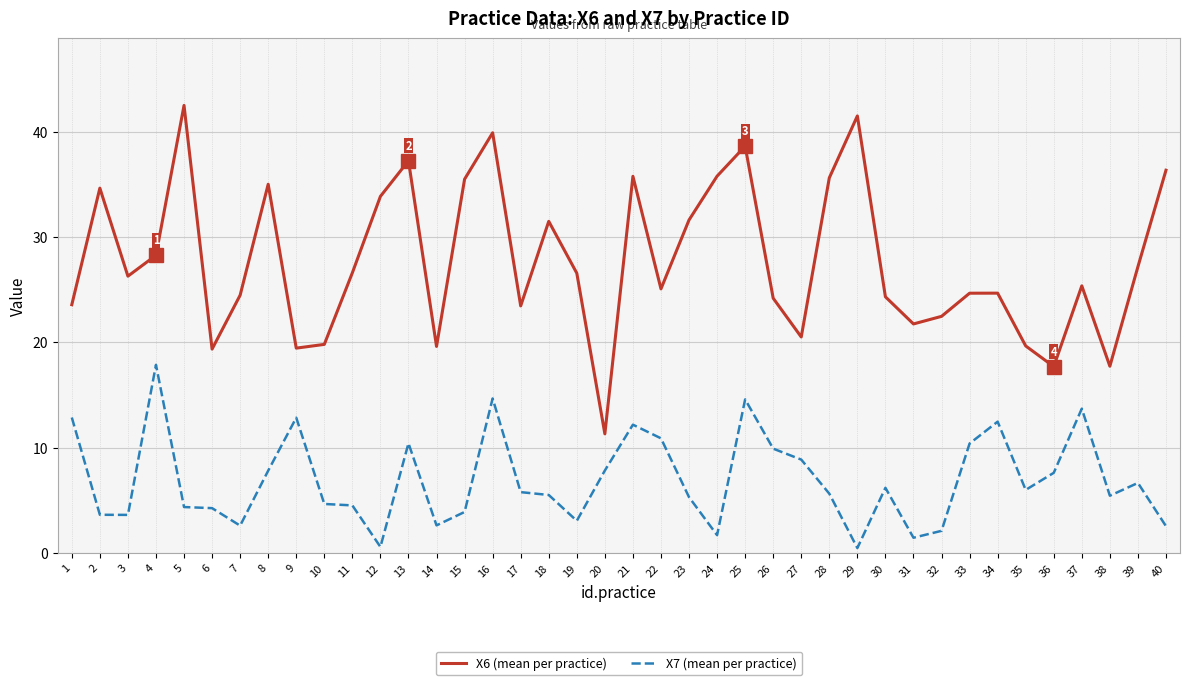

The value of X6 (mean per practice) at 31 is 4.4. True or false?

False